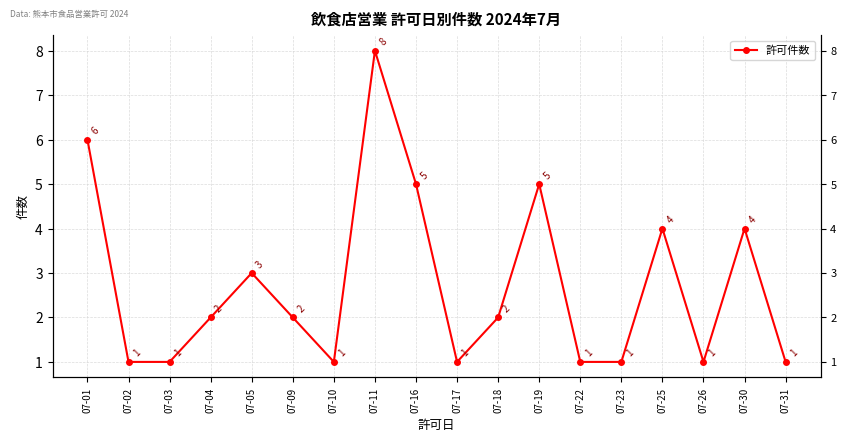

Rank the categories by value from highest to lowest.

07-11, 07-01, 07-16, 07-19, 07-25, 07-30, 07-05, 07-04, 07-09, 07-18, 07-02, 07-03, 07-10, 07-17, 07-22, 07-23, 07-26, 07-31